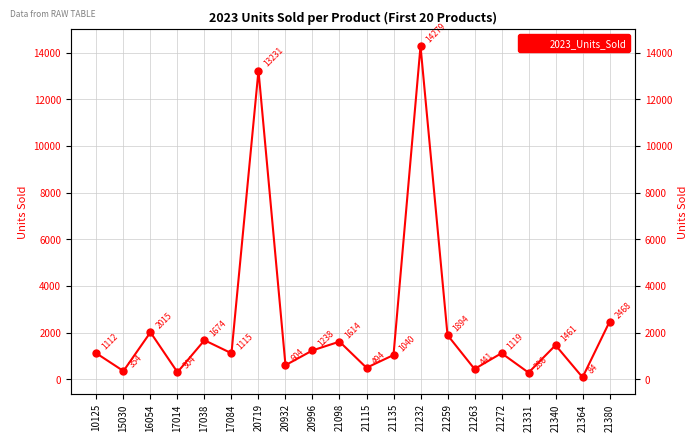

Rank the categories by value from lowest to highest.

21364, 21331, 17014, 15030, 21263, 21115, 20932, 21135, 10125, 17084, 21272, 20996, 21340, 21098, 17038, 21259, 16054, 21380, 20719, 21232